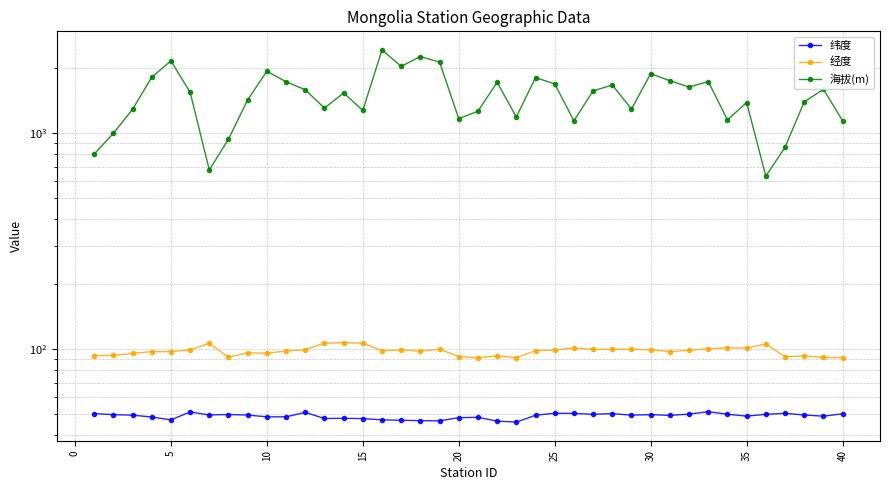

Is the value of 纬度 at 5 greater than the value of 经度 at 40?

No